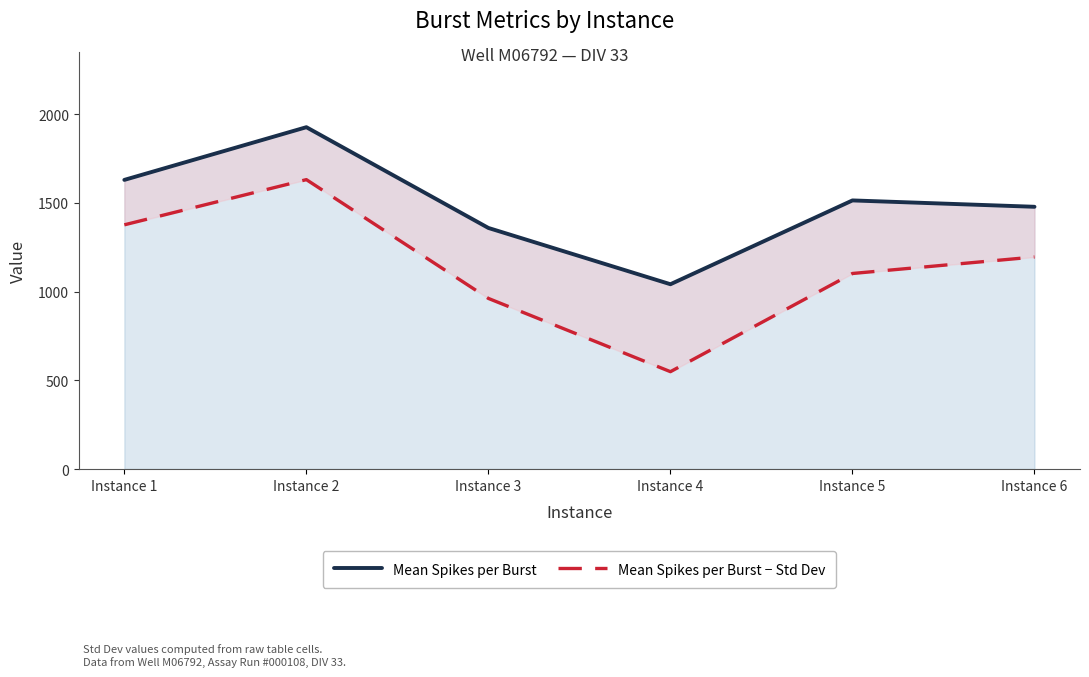

Where does the Mean Spikes per Burst − Std Dev series first go above 1195?

Instance 1